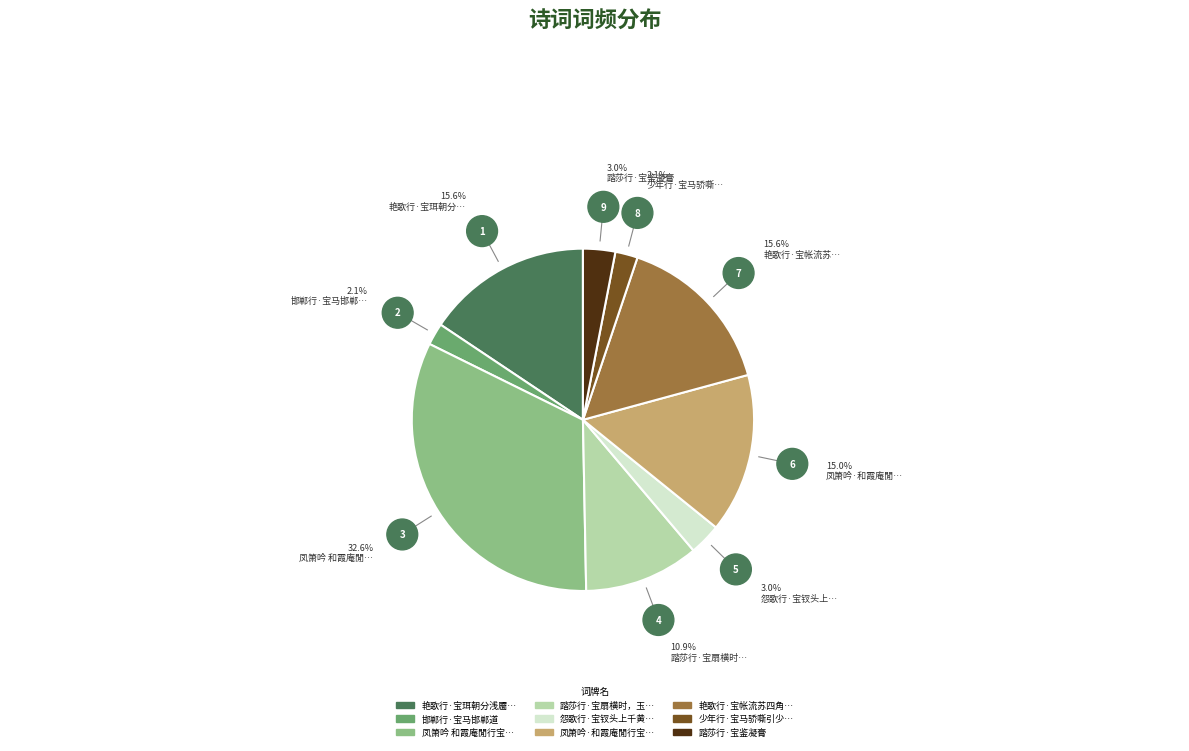

Is there a majority slice in this chart?

No